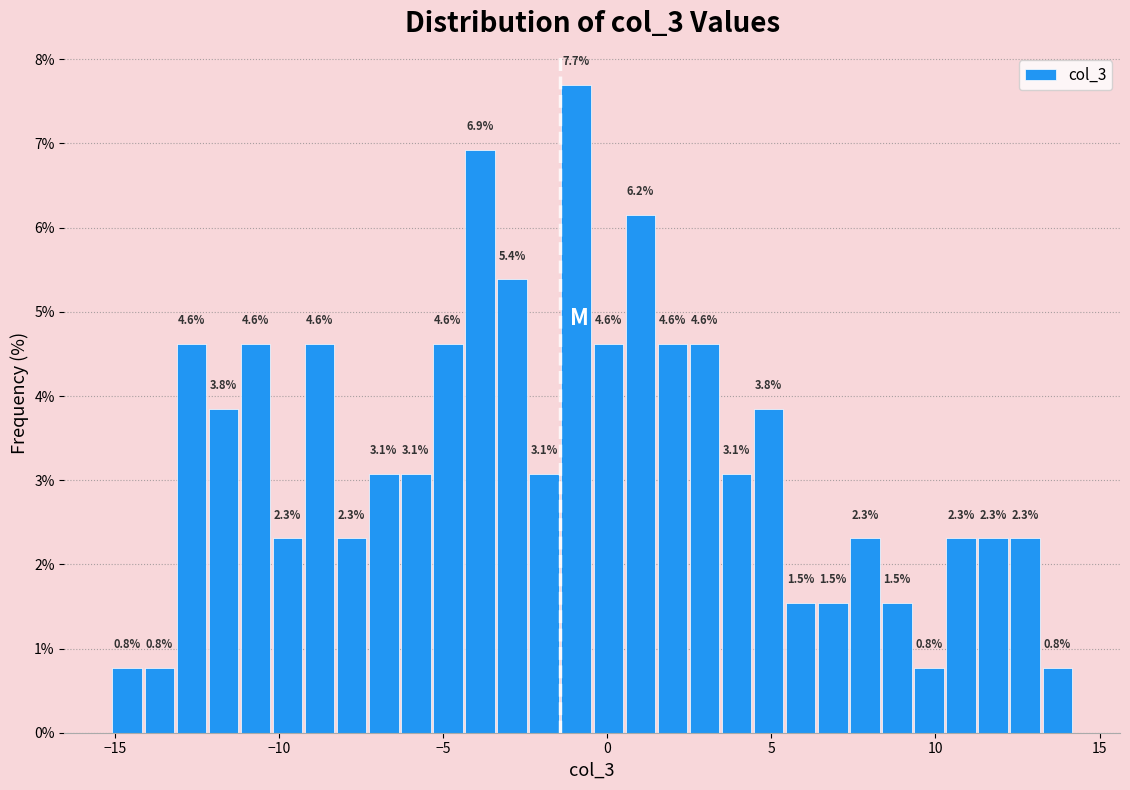

Around what value on the x-axis is the tallest bar? Give the approximate position of its centre, as read against the axis.

-1.0